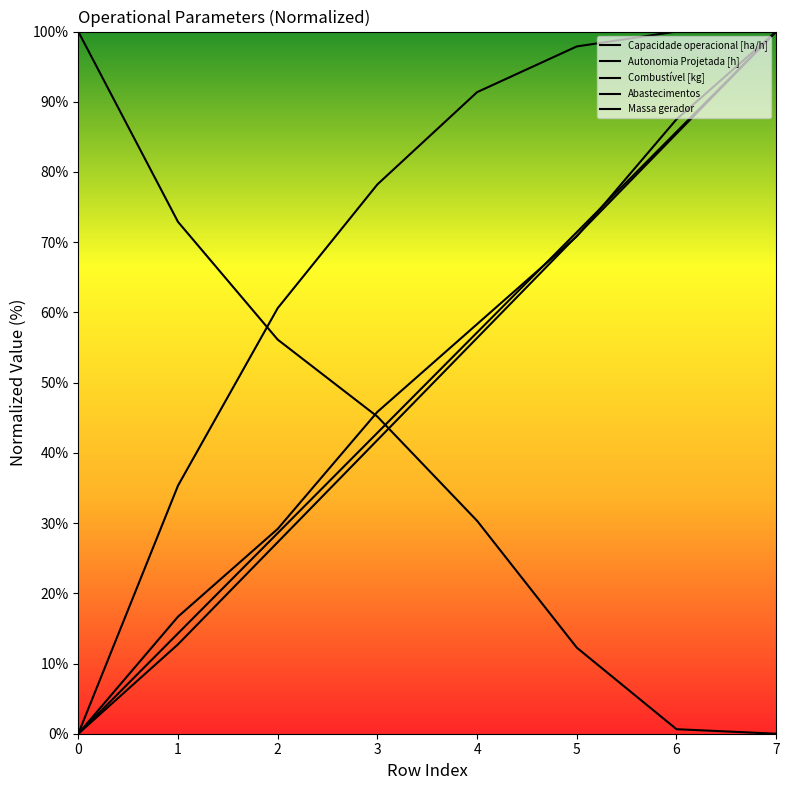

List the series in order of their peak value, highest first.

Capacidade operacional [ha/h], Autonomia Projetada [h], Combustível [kg], Abastecimentos, Massa gerador